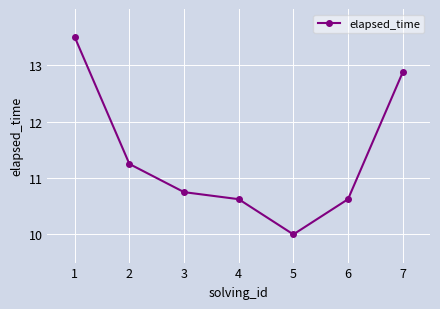

How many series are shown in this chart?

1